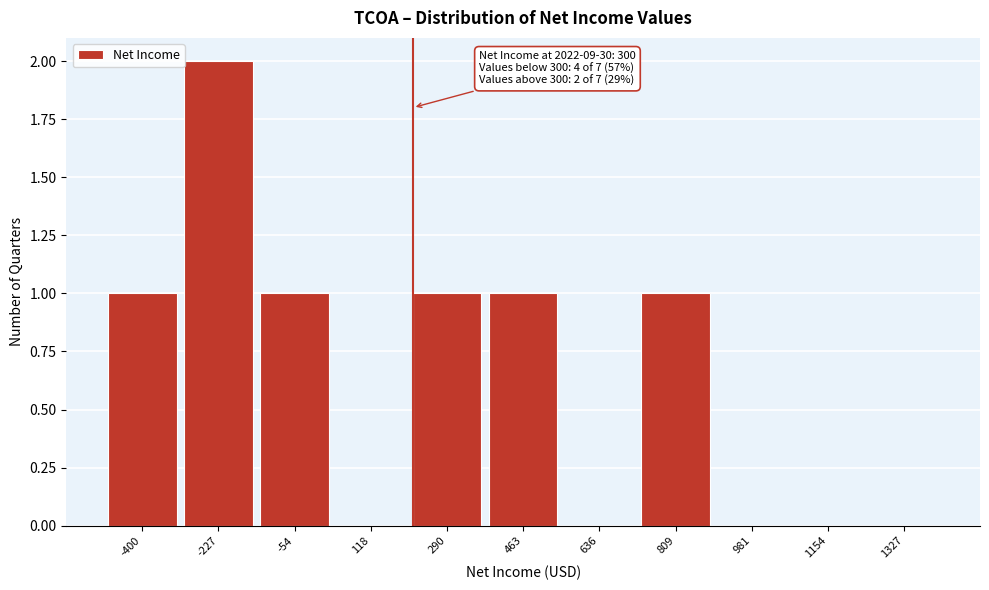

Reading right to left, transcribe all the data shown in this chart.

1327=0	1154=0	981=0	809=1	636=0	463=1	290=1	118=0	-54=1	-227=2	-400=1